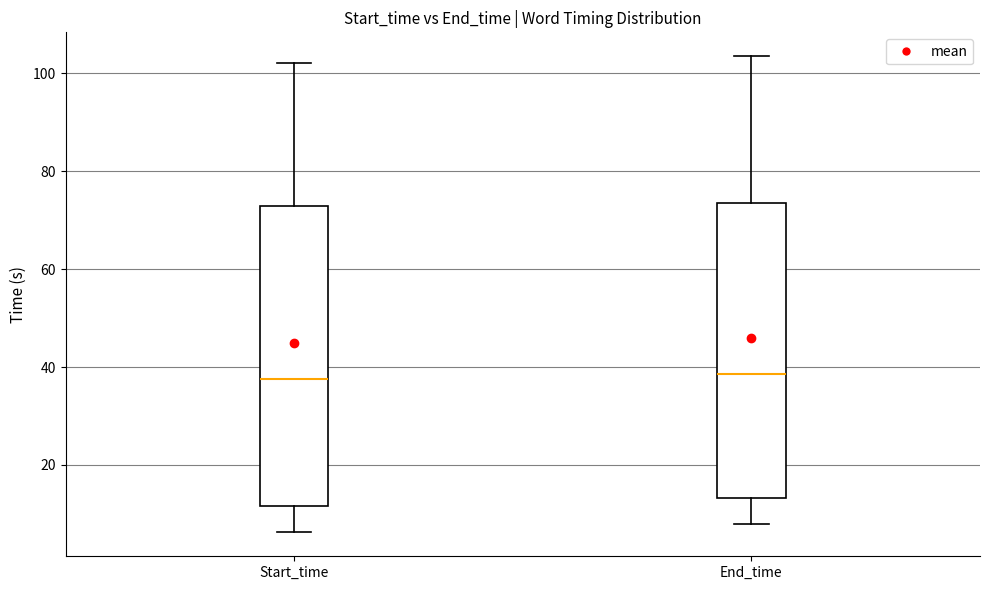

Where does the upper whisker of the box for End_time end on the y-axis? The values are not printed on the chart, so give them approximately, as read against the axis.

104